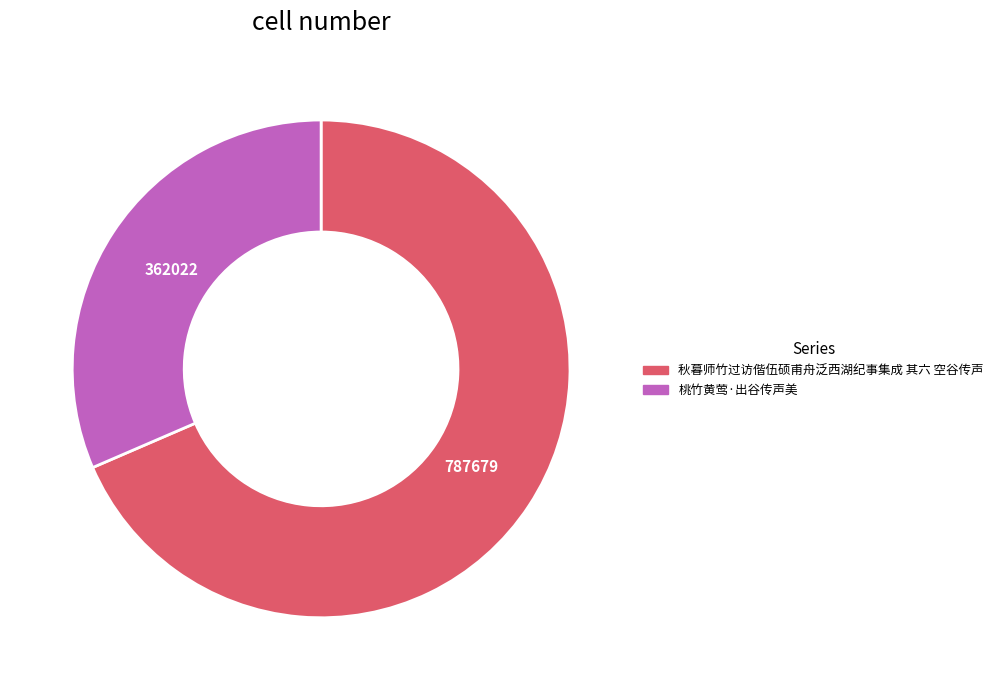

How many segments does this pie chart have?

2